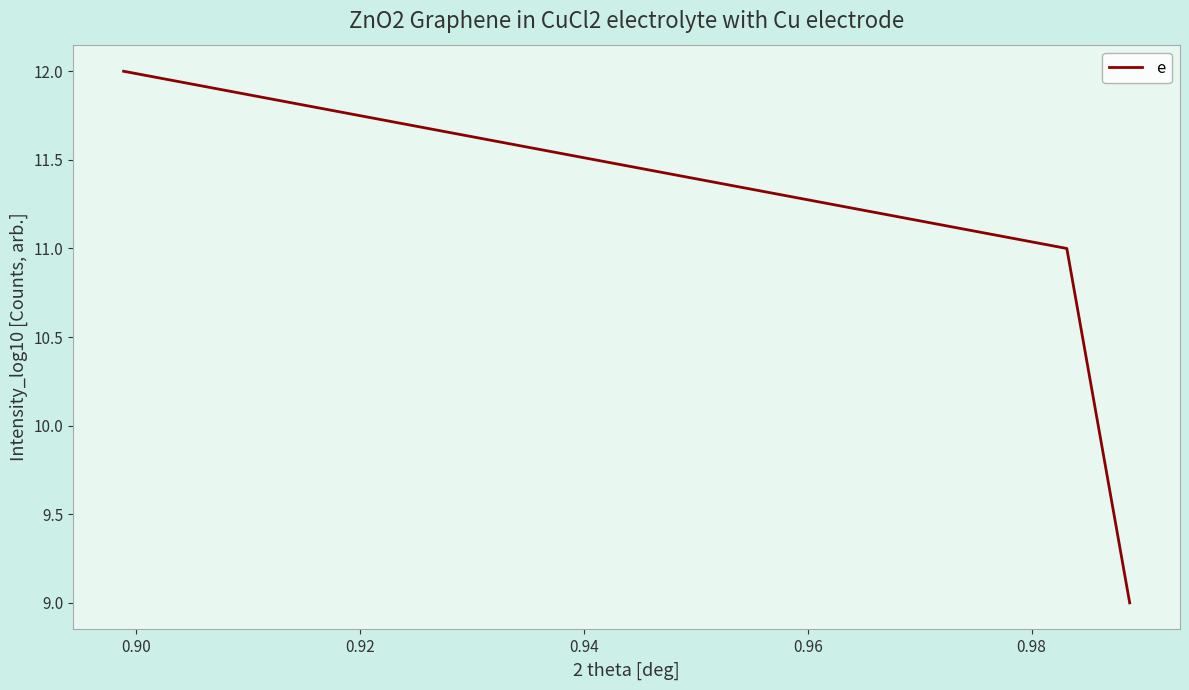

What is the maximum value shown in the chart?

12.0